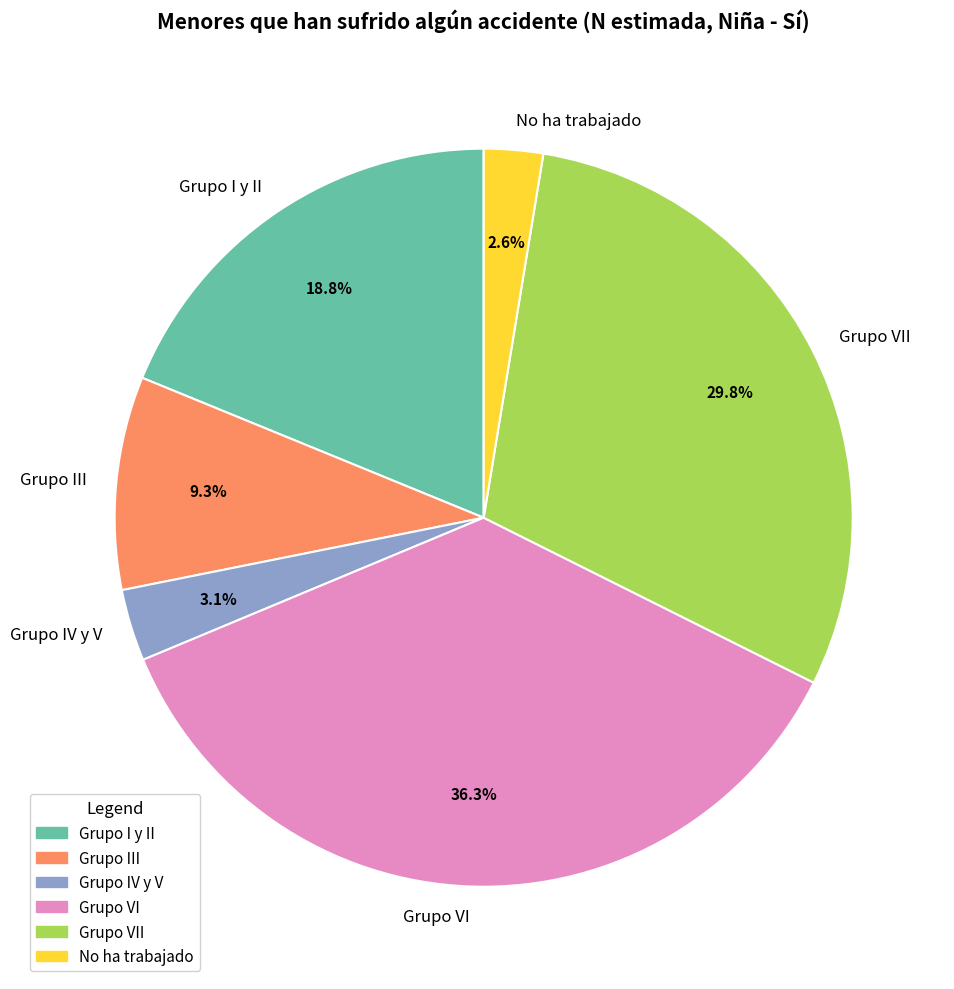

True or false: No ha trabajado accounts for 3% of the total.

True